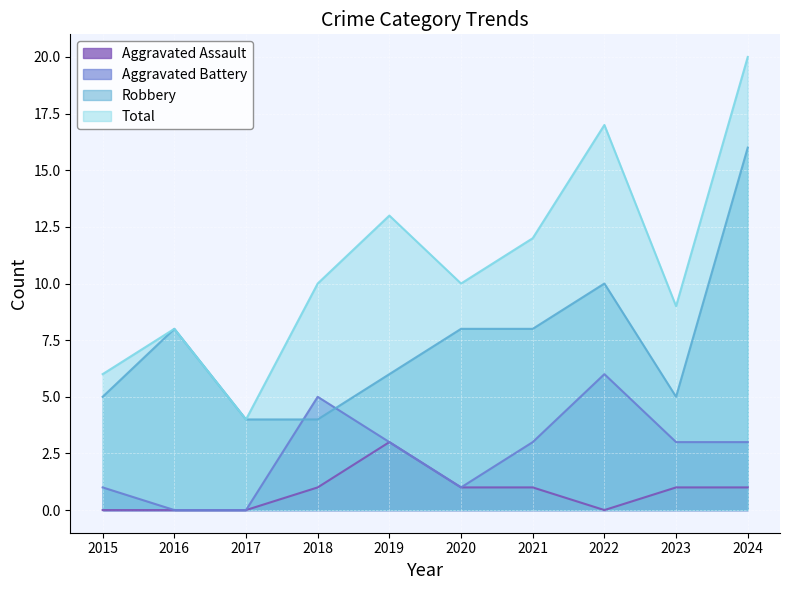

What is the average value of the Total series?

11